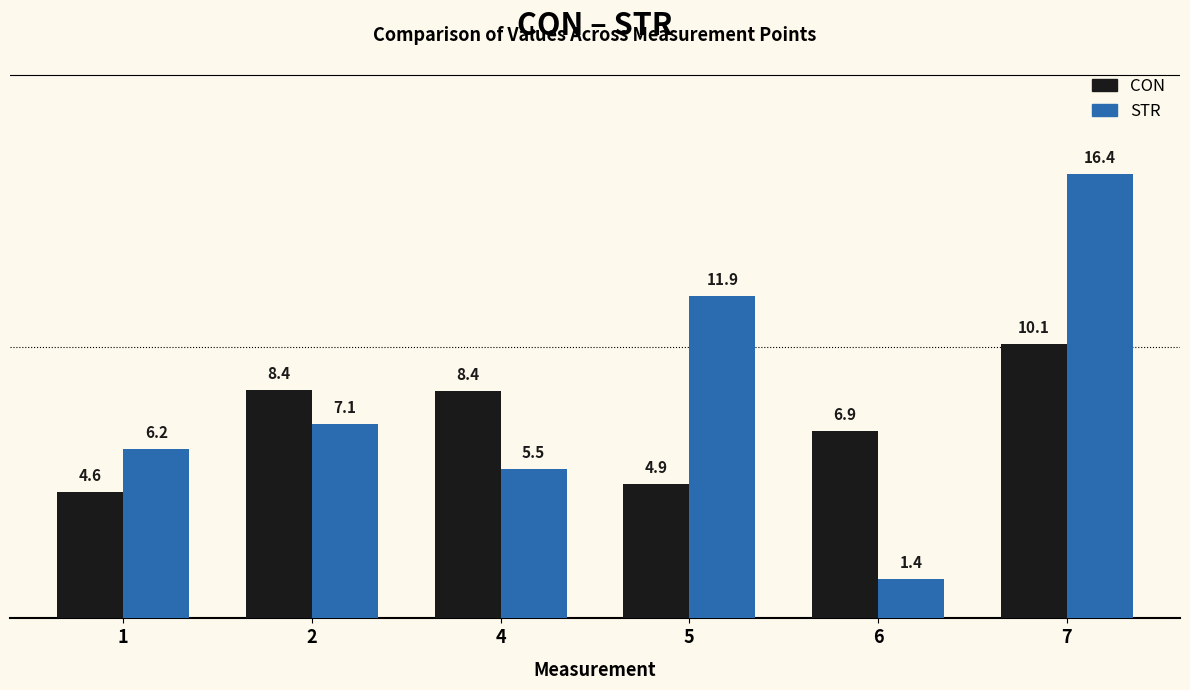

What is the sum of the STR values at 5 and 1?

18.1